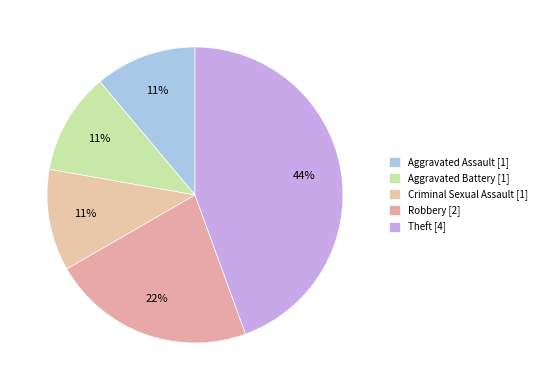

What is the change in value from Aggravated Assault to Robbery?

+1